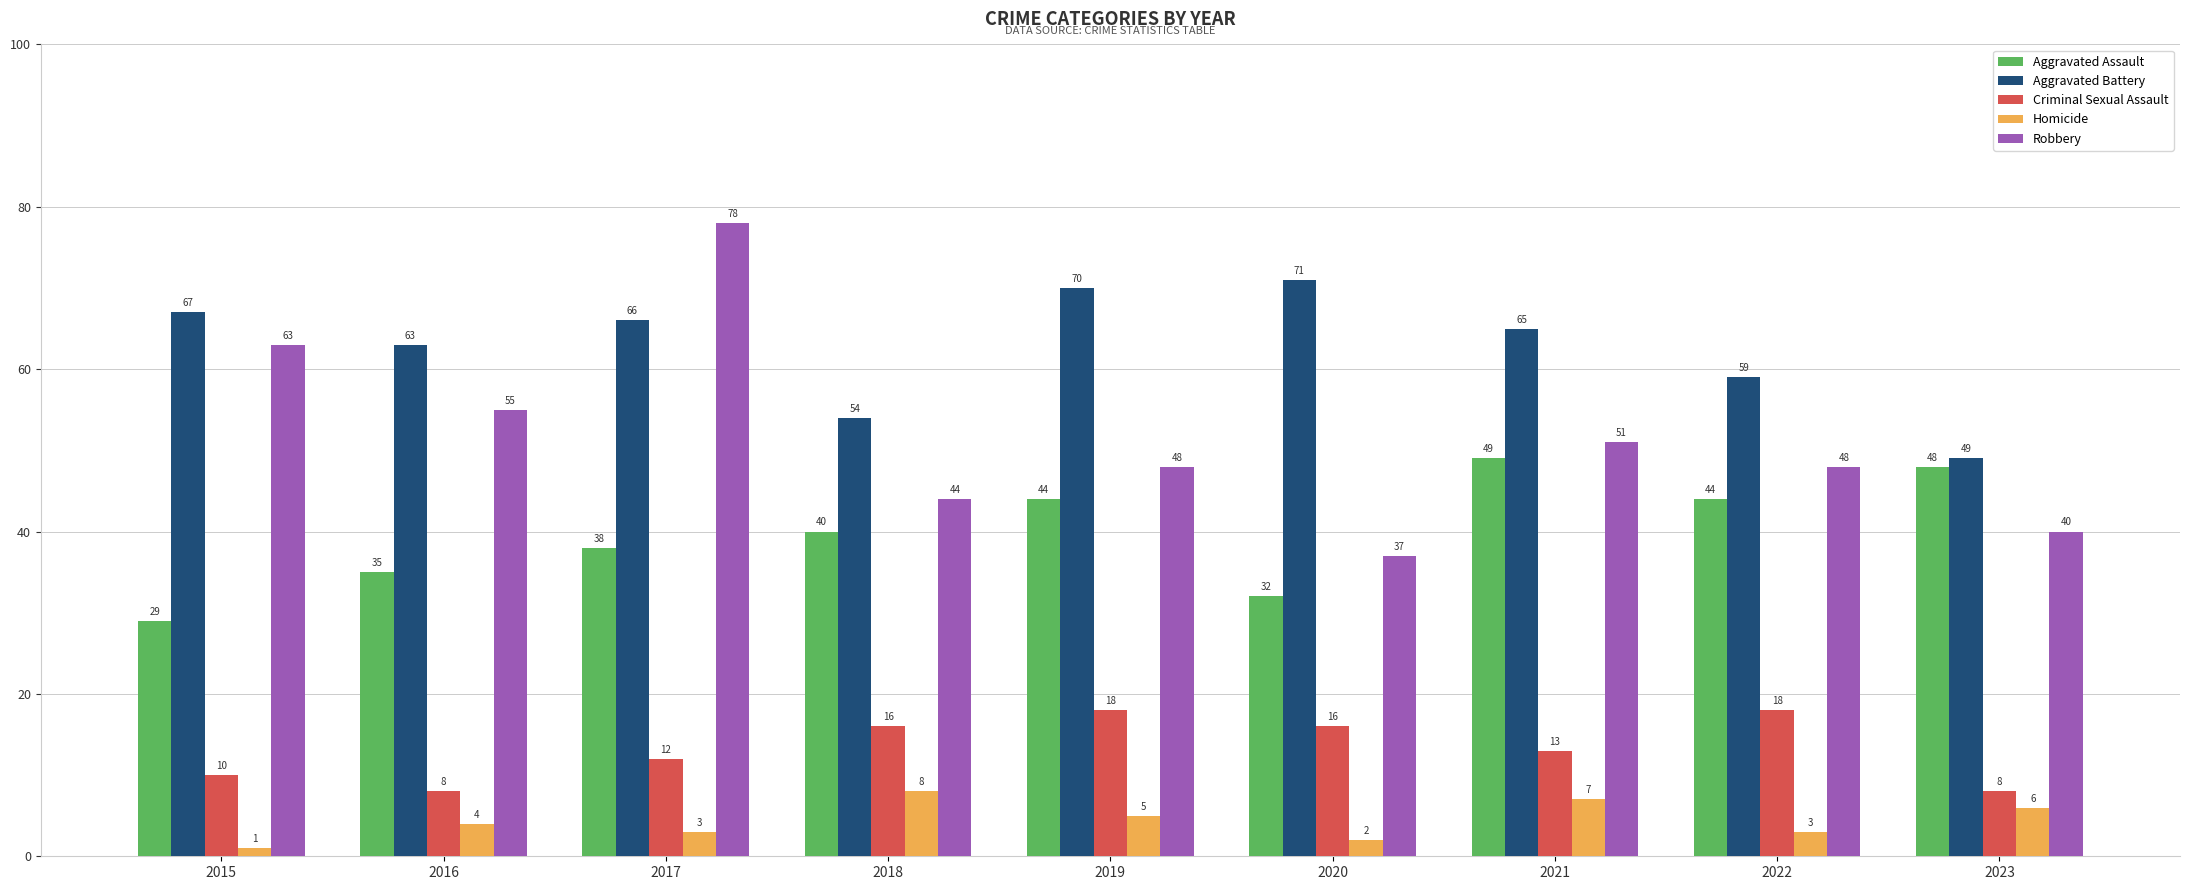

Which series changed the most between 2017 and 2021?

Robbery